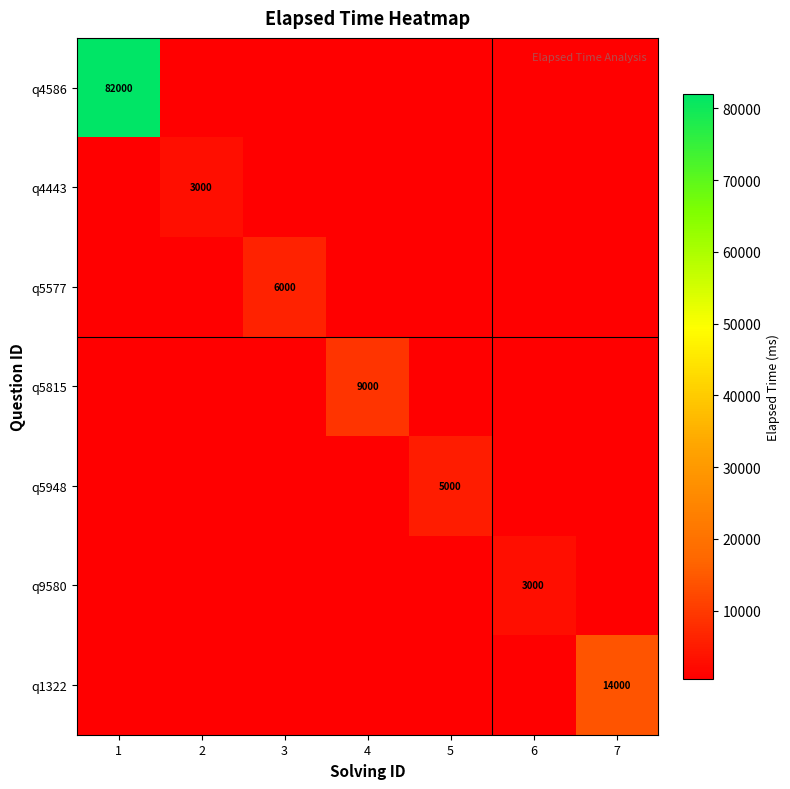

Is it true that q5948 equals 6848 at 5?

False